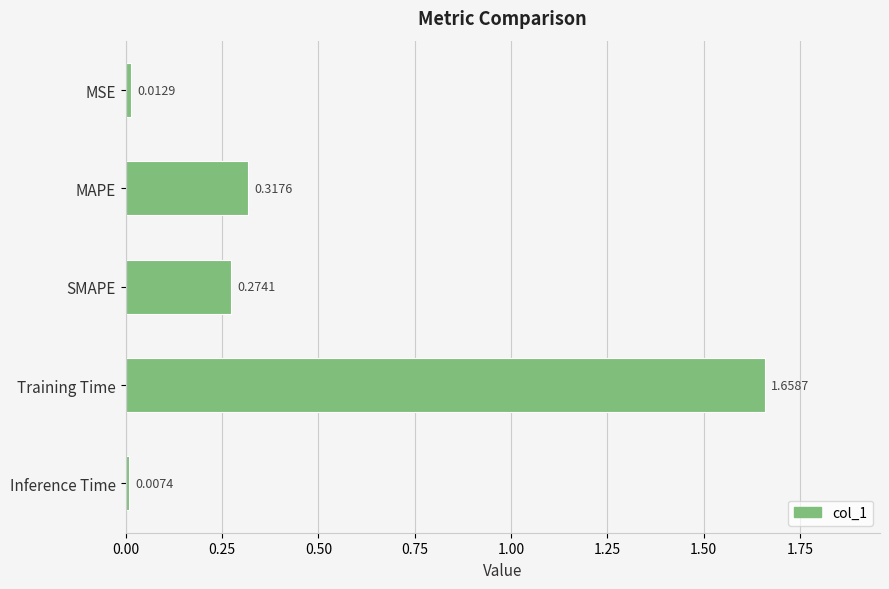

What is the label of the 1st bar from the top?

MSE